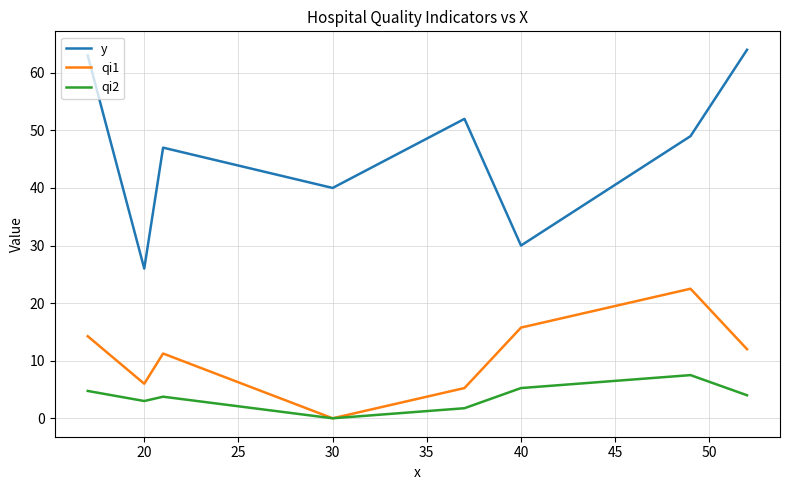

Rank the series by their maximum value, from highest to lowest.

y, qi1, qi2